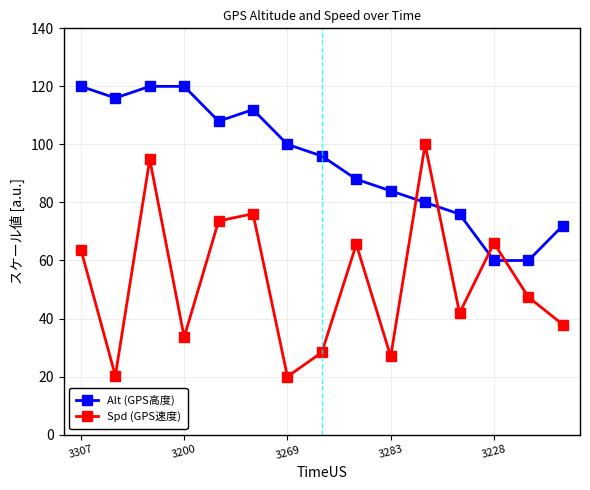

What is the average value of the Spd (GPS速度) series?

53.1